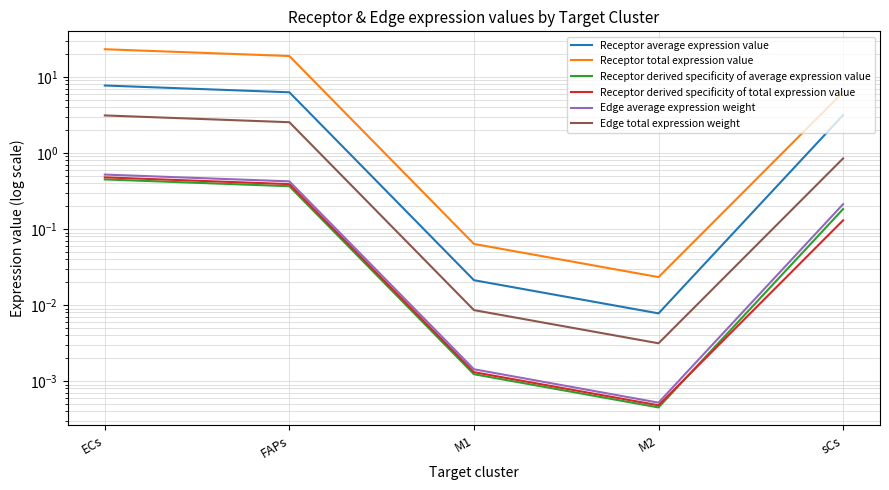

At how many categories does at least one series exceed 0?

5